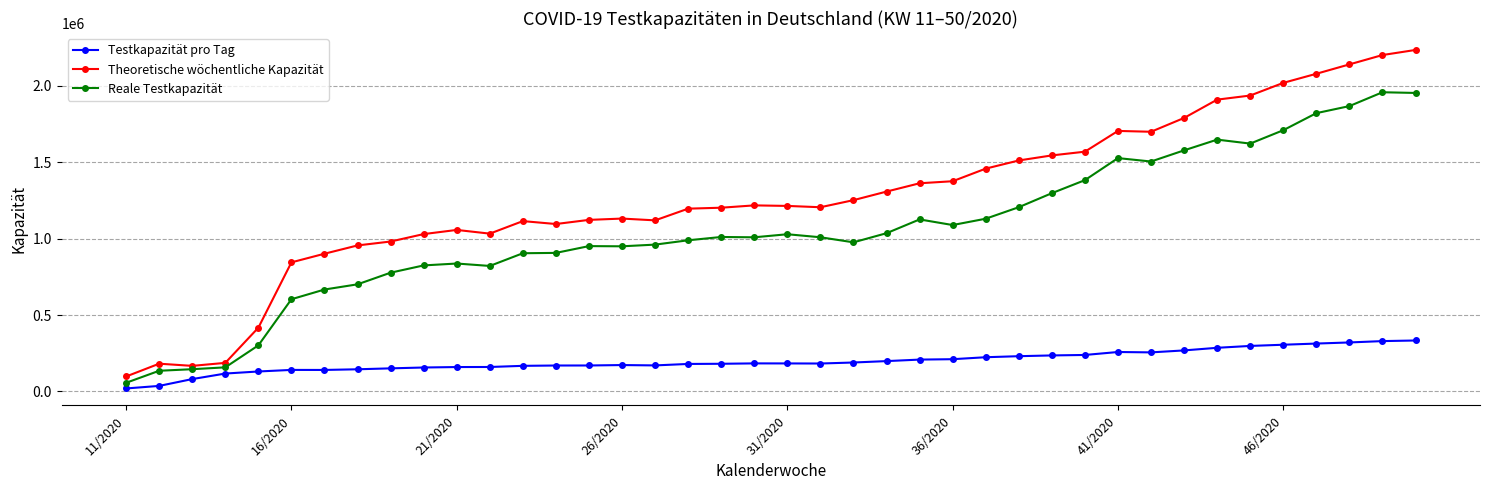

How many data points in Testkapazität pro Tag are less than 183310?

20